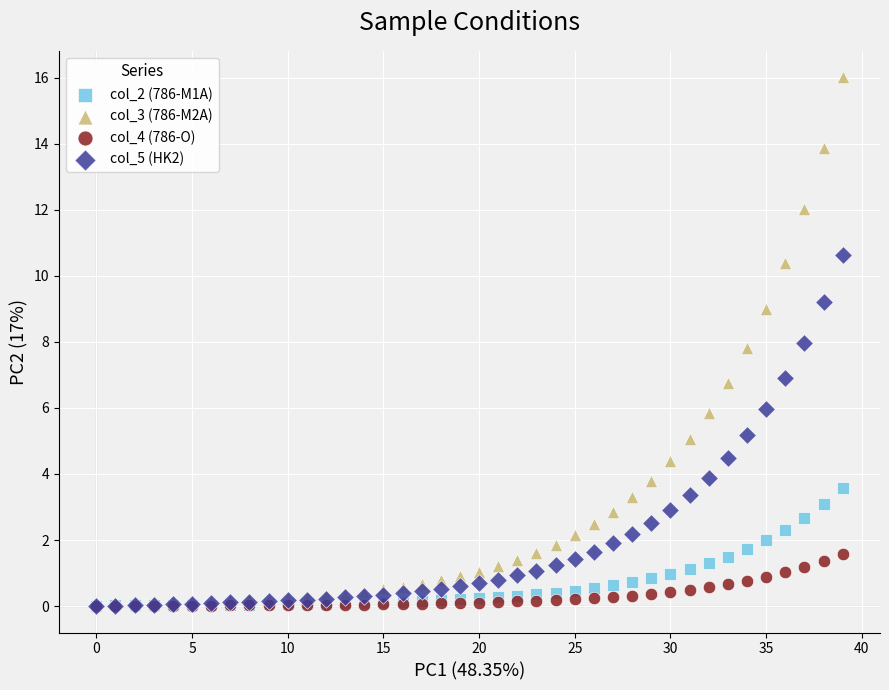

What are all the series names shown in the legend?

col_2 (786-M1A), col_3 (786-M2A), col_4 (786-O), col_5 (HK2)